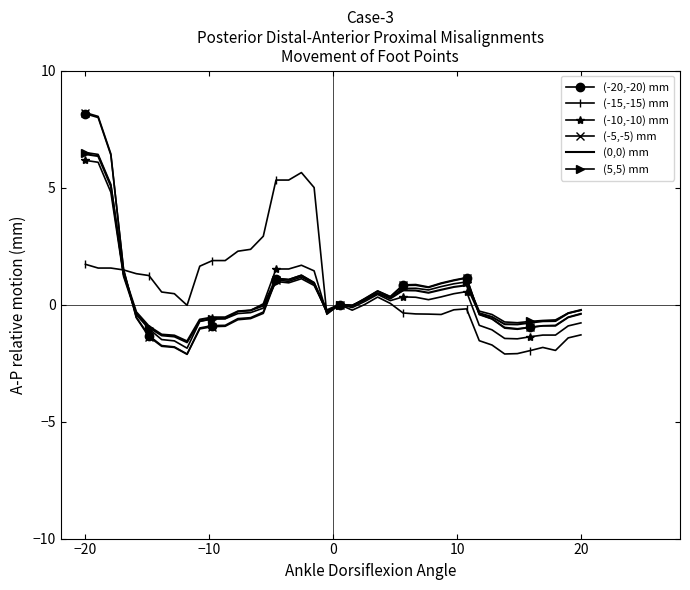

Which series has the widest spread of values?

(-5,-5) mm